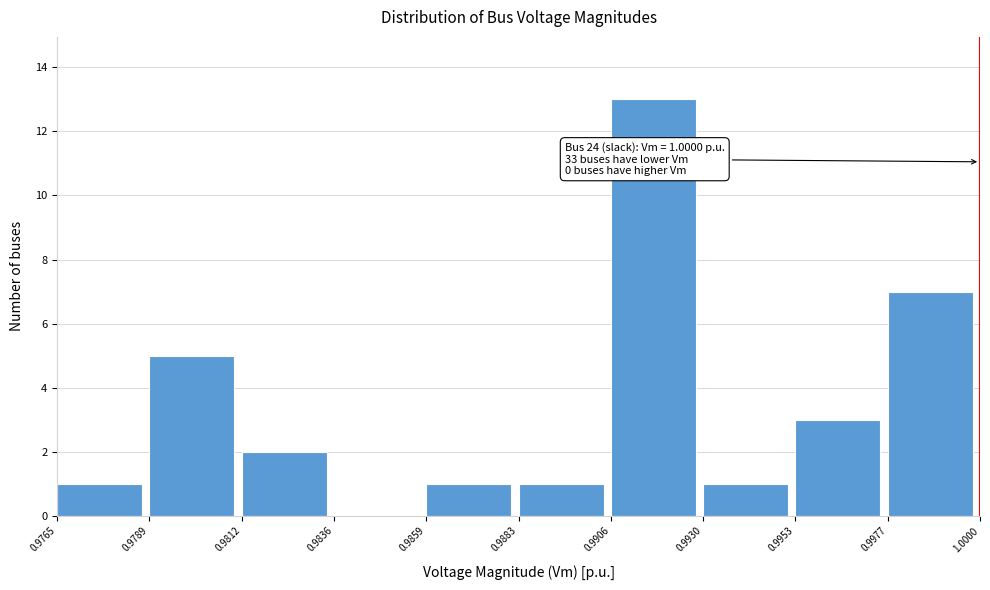

Over which range of the x-axis is the bar tallest?

0.9906 to 0.9930